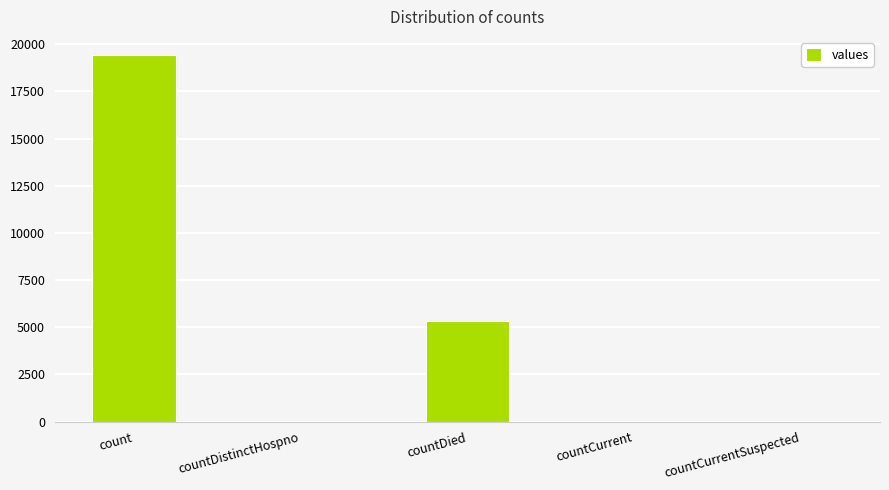

Where does the data first go above 60?

count